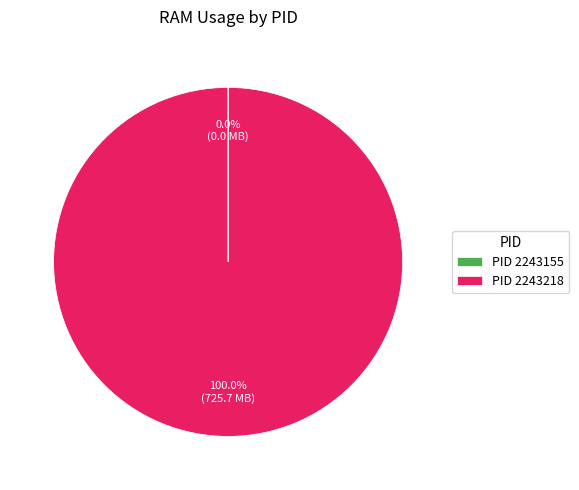

Which slice is the largest?

PID 2243218